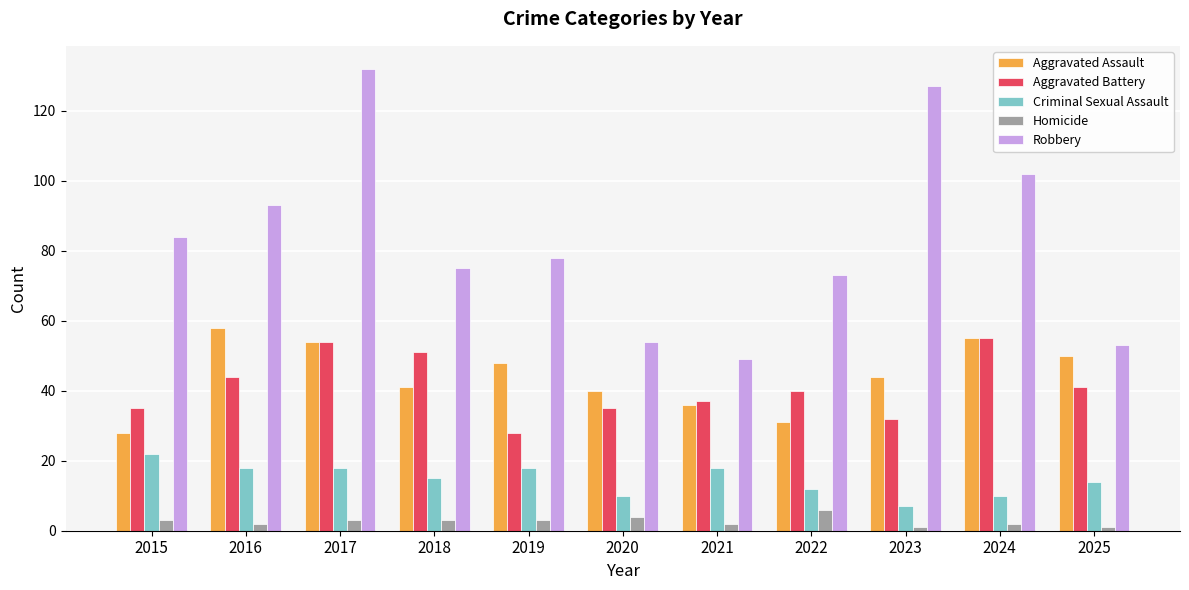

Are the bars horizontal?

No